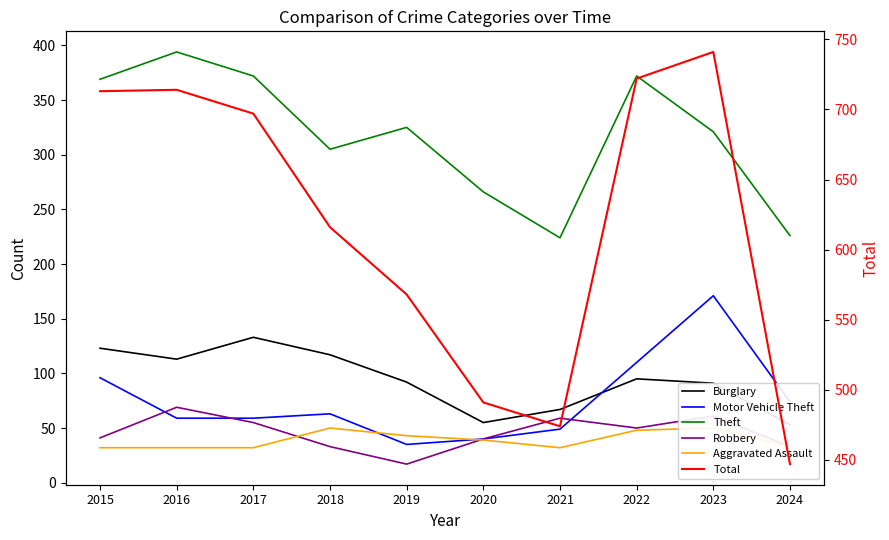

How many data points does each series have?

10